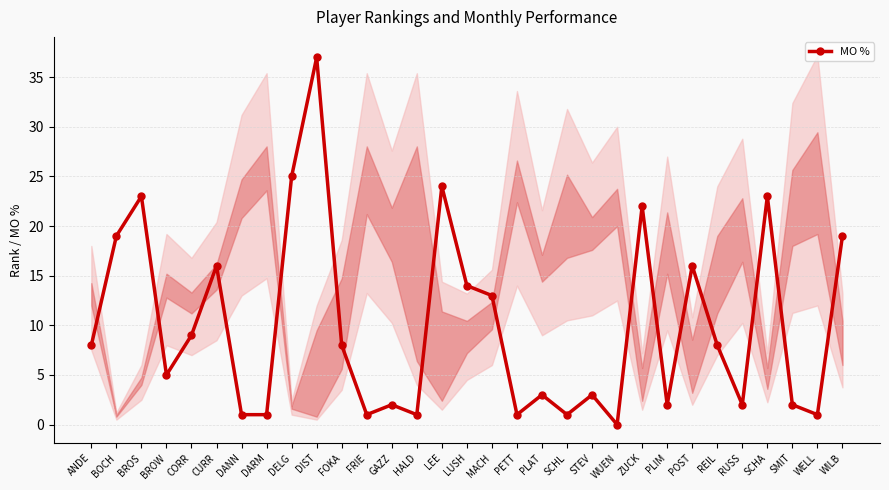

List the labels in order of value, smallest first.

WUEN, DANN, DARM, FRIE, HALD, PETT, SCHL, WELL, GAZZ, PLIM, RUSS, SMIT, PLAT, STEV, BROW, ANDE, FOKA, REIL, CORR, MACH, LUSH, CURR, POST, BOCH, WILB, ZUCK, BROS, SCHA, LEE, DELG, DIST